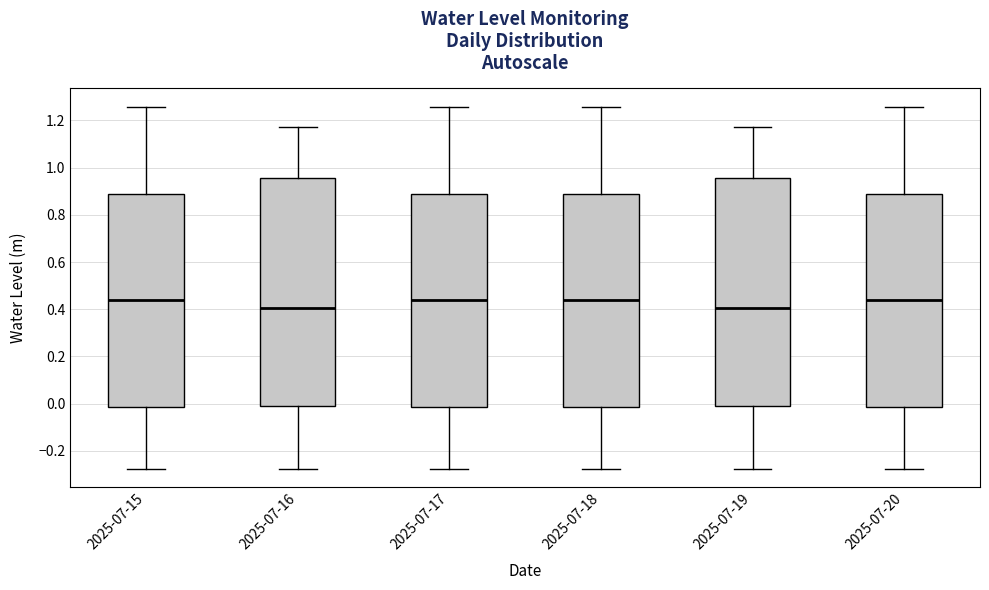

Where is the upper edge of the box for 2025-07-19 on the y-axis? The values are not printed on the chart, so give them approximately, as read against the axis.

0.96